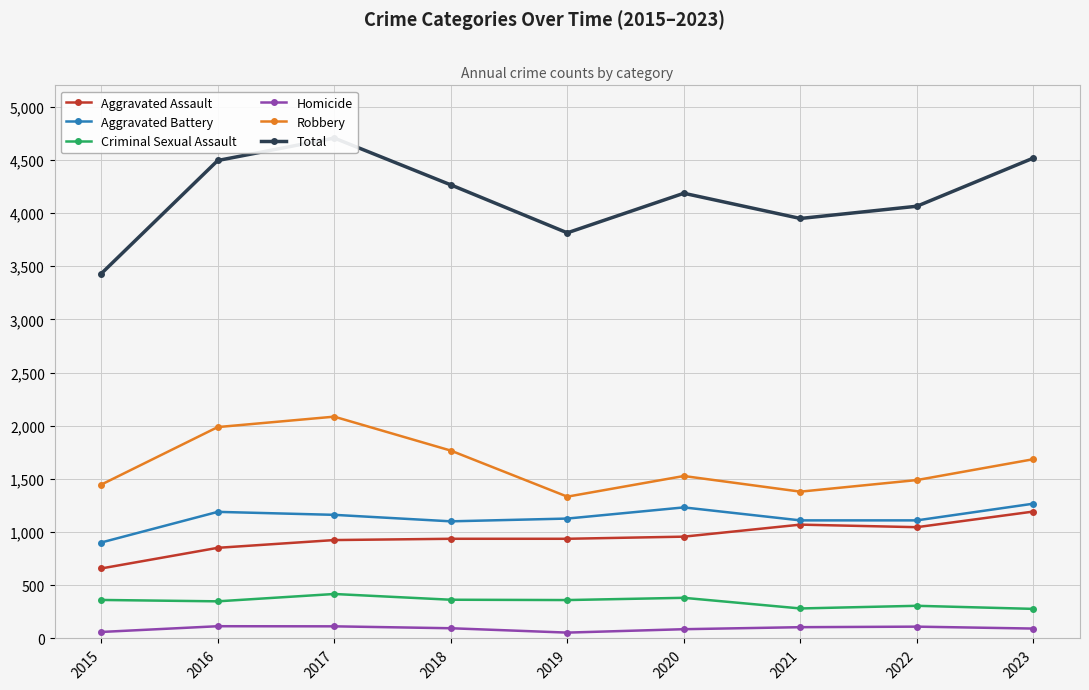

How many interior local valleys does the Robbery series have?

2